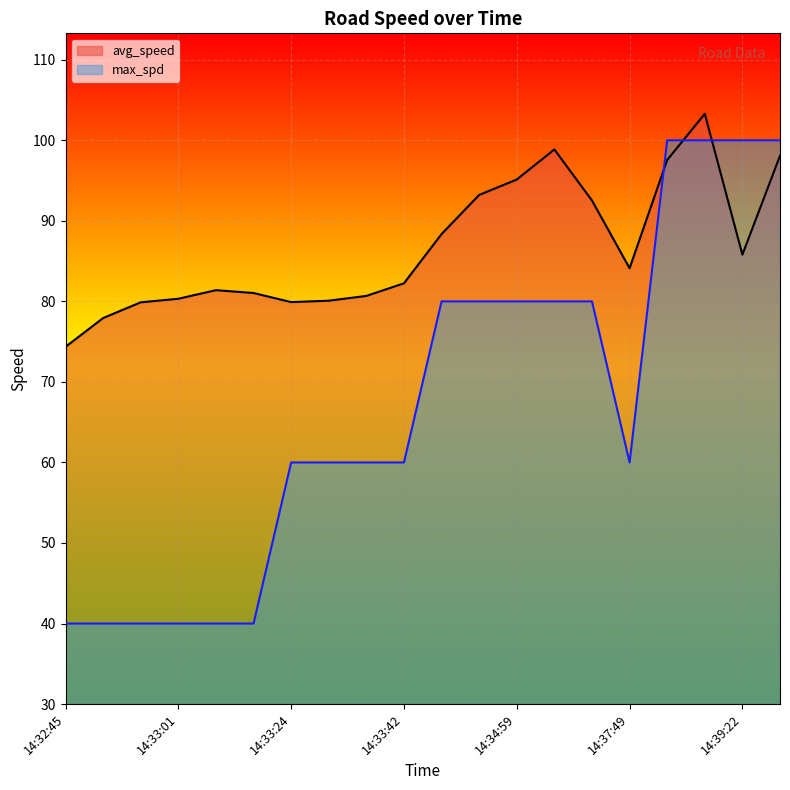

What is the difference between the maximum and second lowest values in the max_spd series?

60.0